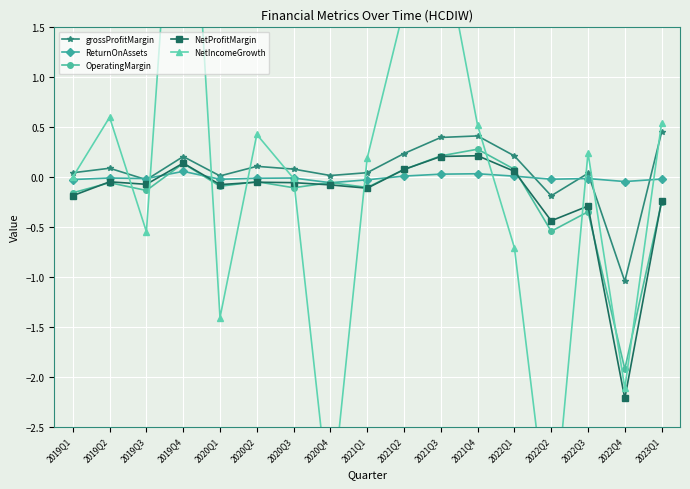

What is the value of the NetProfitMargin point at the 12th from the left?

0.2